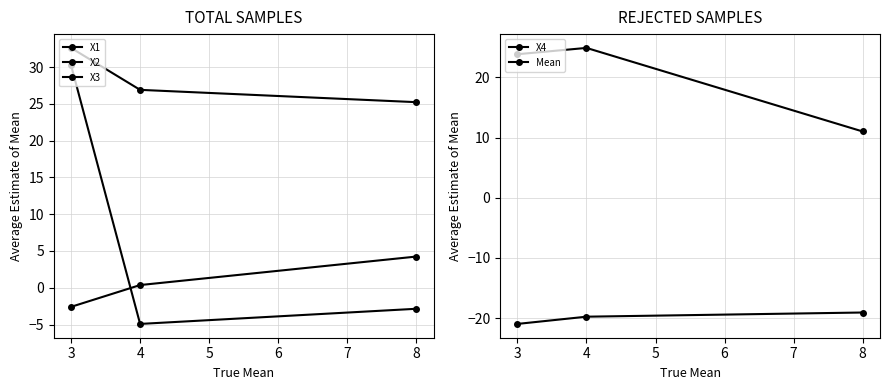

Which has a higher value, 8 or 4?

8